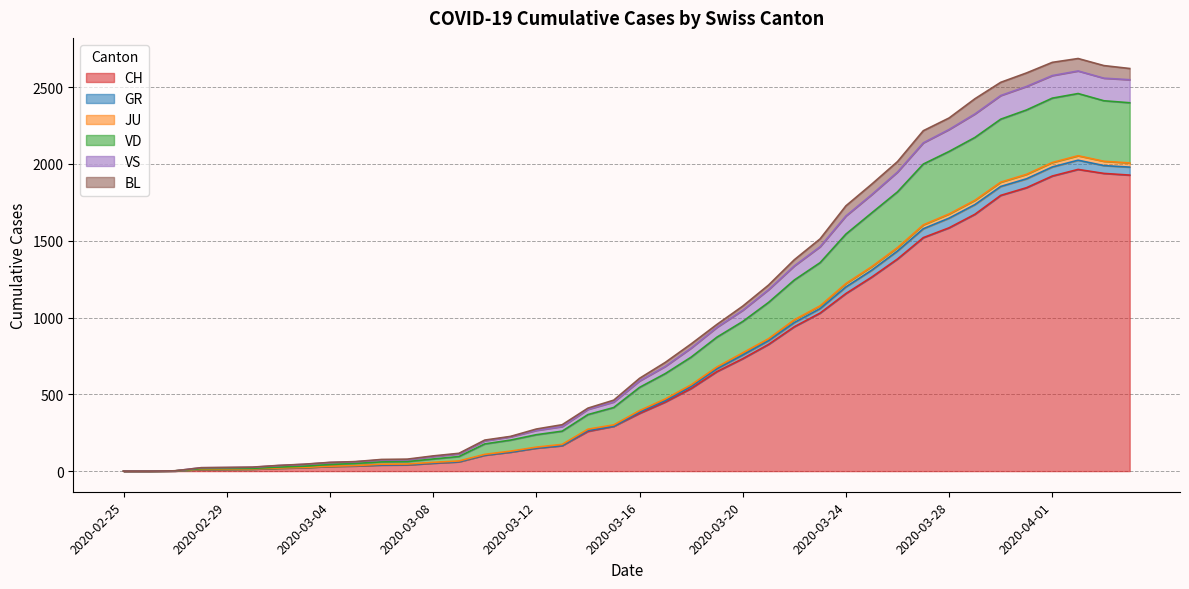

How many distinct data groups are displayed?

6